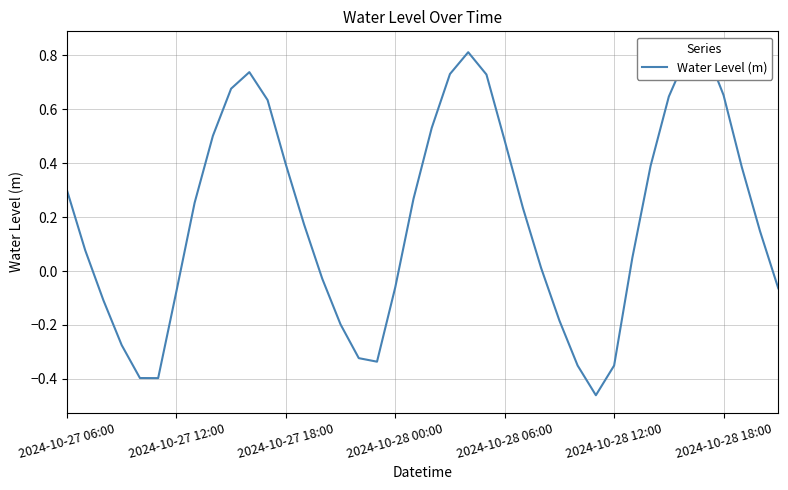

The chart shows a value of 0.7 at 9. True or false?

True